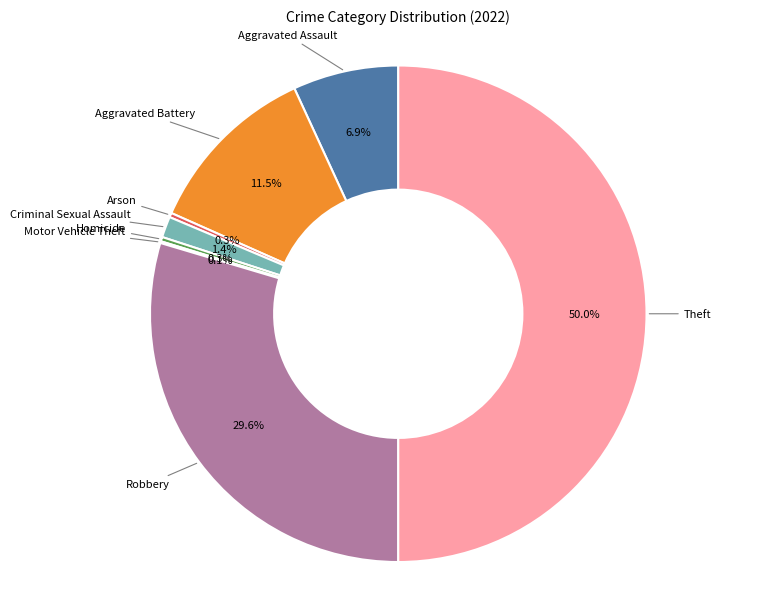

What is the largest slice in the pie chart?

Theft